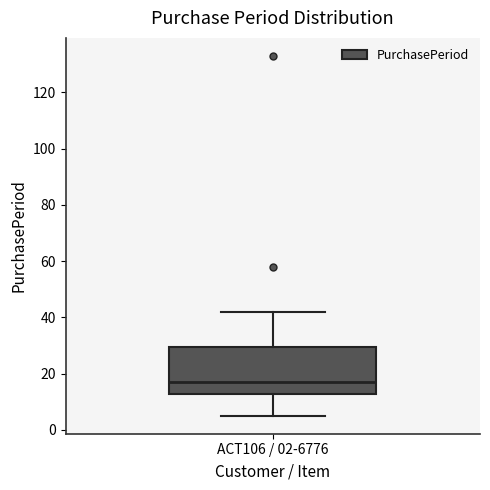

Transcribe this box plot: give where the median line is, the range the box spans, and where the two whiskers end, as read against the y-axis. The values are not printed on the chart, so give them approximately, as read against the axis.

median 18, box 12 to 30, whiskers 6 to 42